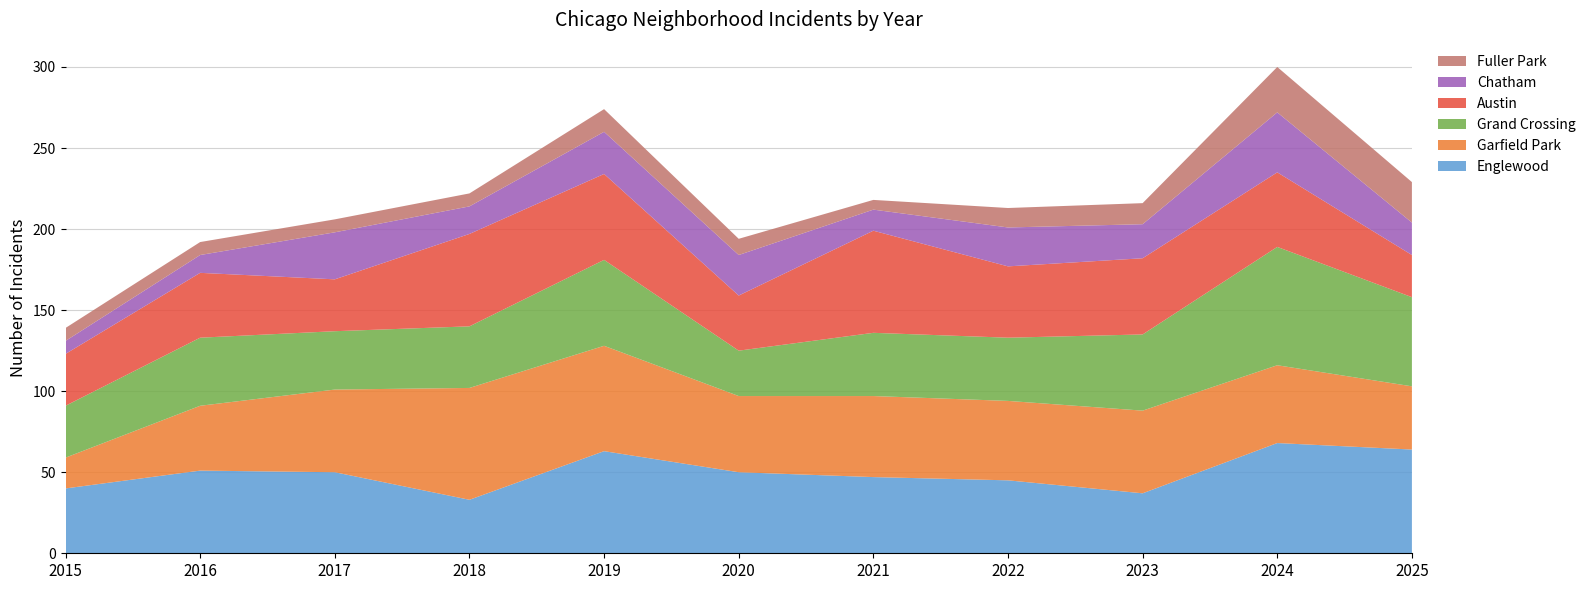

Reading left to right, extract all data points from this chart.

Englewood: 2015=40	2016=51	2017=50	2018=33	2019=63	2020=50	2021=47	2022=45	2023=37	2024=68	2025=64
Garfield Park: 2015=19	2016=40	2017=51	2018=69	2019=65	2020=47	2021=50	2022=49	2023=51	2024=48	2025=39
Grand Crossing: 2015=32	2016=42	2017=36	2018=38	2019=53	2020=28	2021=39	2022=39	2023=47	2024=73	2025=55
Austin: 2015=32	2016=40	2017=32	2018=57	2019=53	2020=34	2021=63	2022=44	2023=47	2024=46	2025=26
Chatham: 2015=8	2016=11	2017=29	2018=17	2019=26	2020=25	2021=13	2022=24	2023=21	2024=37	2025=20
Fuller Park: 2015=8	2016=8	2017=8	2018=8	2019=14	2020=10	2021=6	2022=12	2023=13	2024=28	2025=25